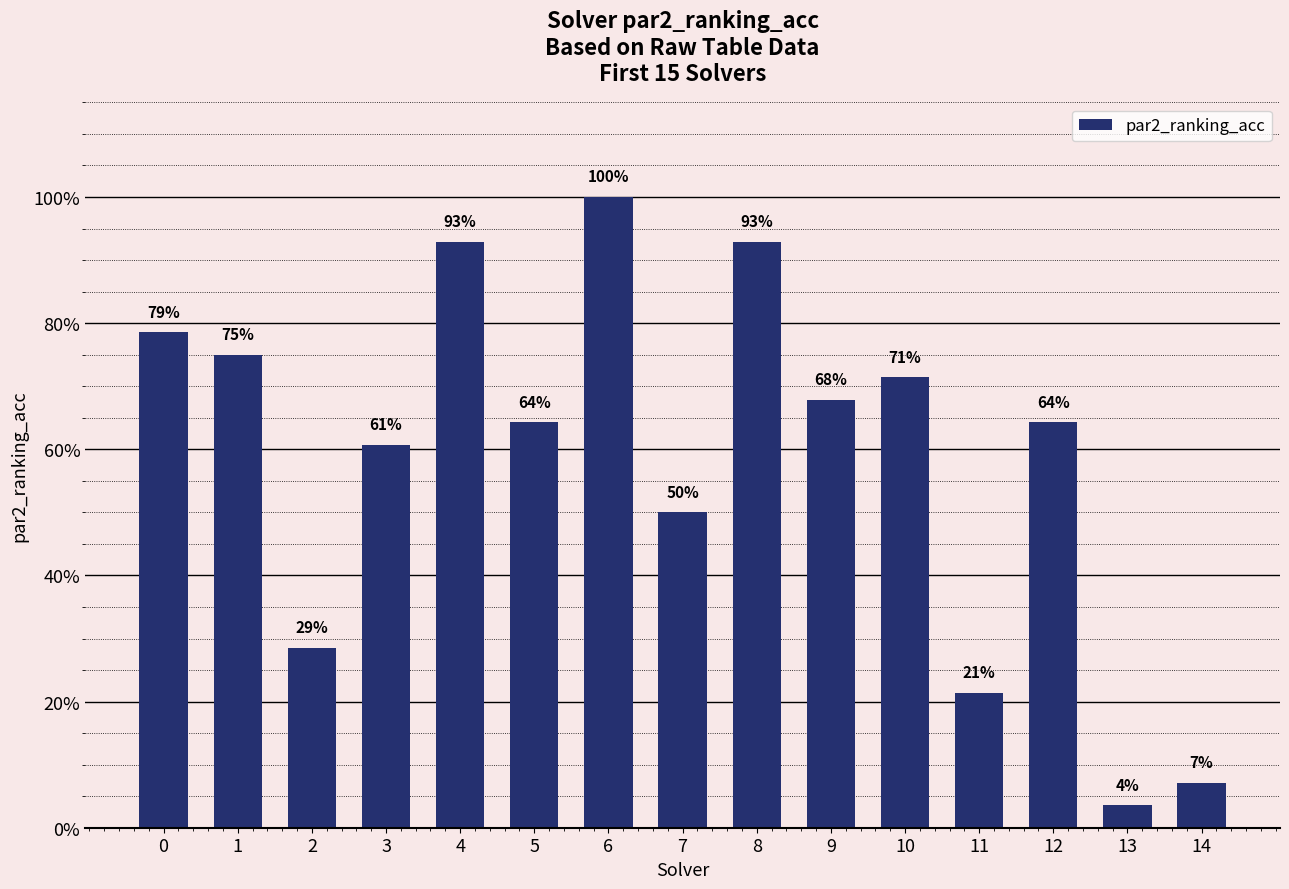

Reading left to right, list all the values displayed in this chart.

0.8	0.8	0.3	0.6	0.9	0.6	1.0	0.5	0.9	0.7	0.7	0.2	0.6	0.0	0.1